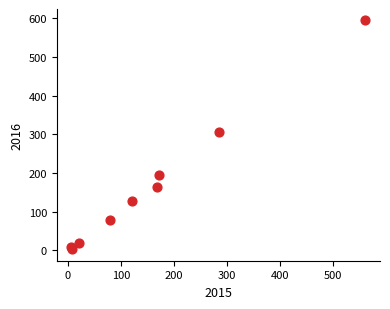

What Y value in the scatter plot is closest to 298?

307